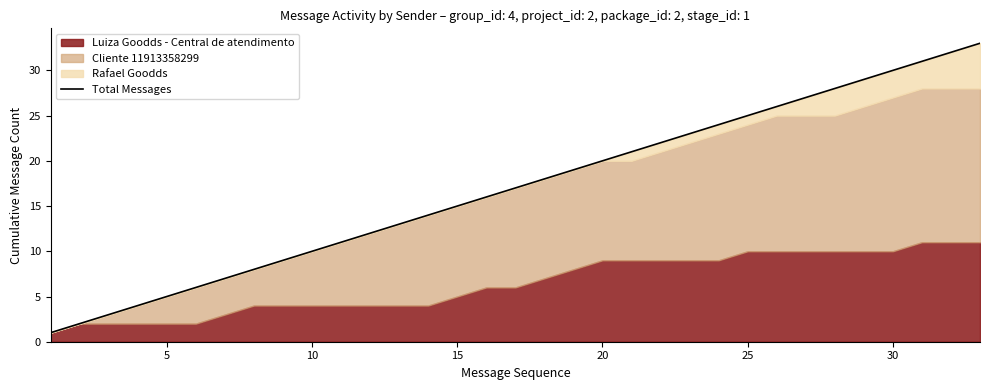

Reading left to right, extract all data points from this chart.

1	2	3	4	5	6	7	8	9	10	11	12	13	14	15	16	17	18	19	20	21	22	23	24	25	26	27	28	29	30	31	32	33